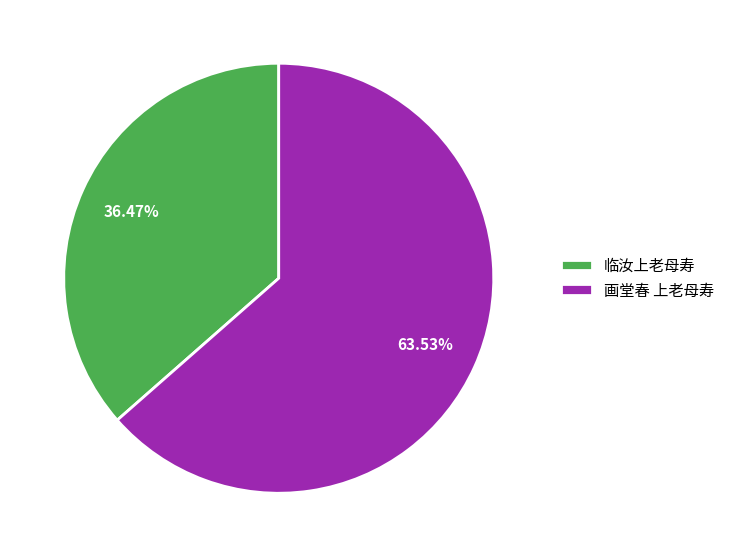

What percentage is NOT represented by 临汝上老母寿?

63.5%